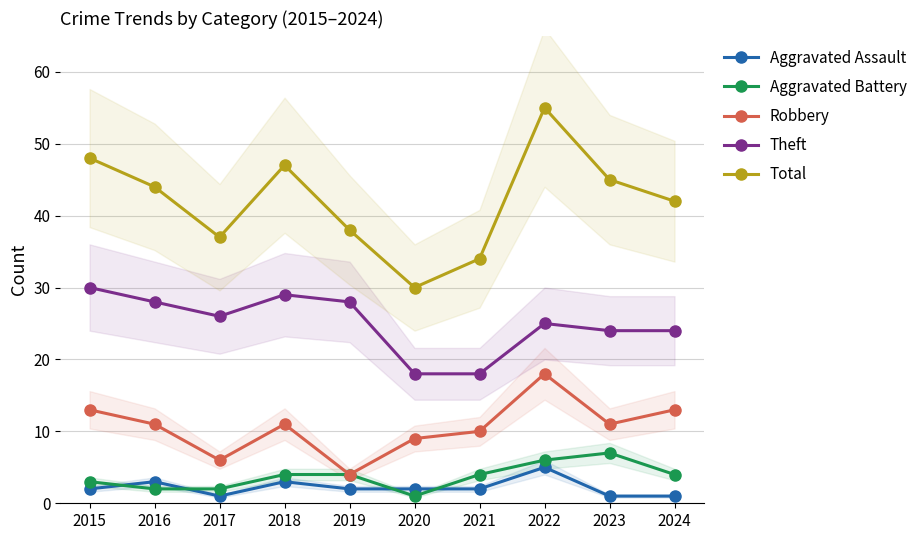

At 2023, list the series in order from largest to smallest.

Total, Theft, Robbery, Aggravated Battery, Aggravated Assault